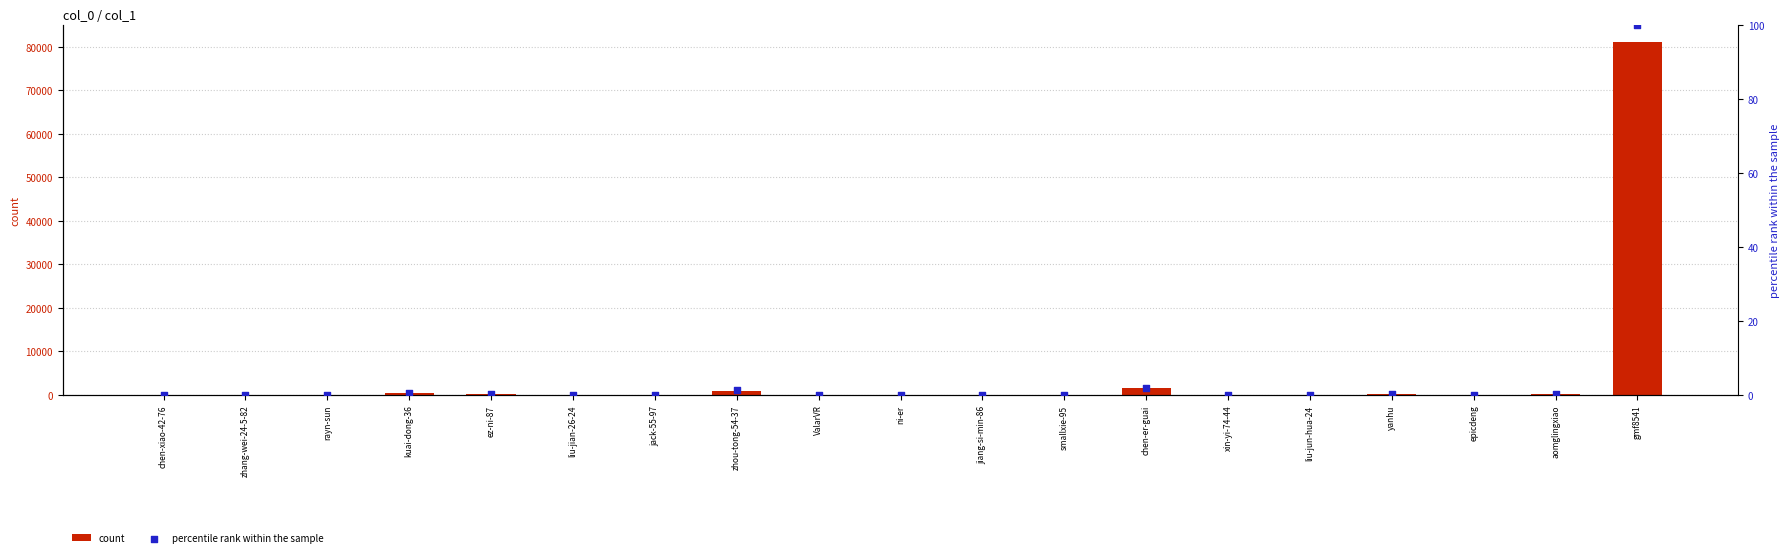

Which series has the largest Y range (max minus min)?

count